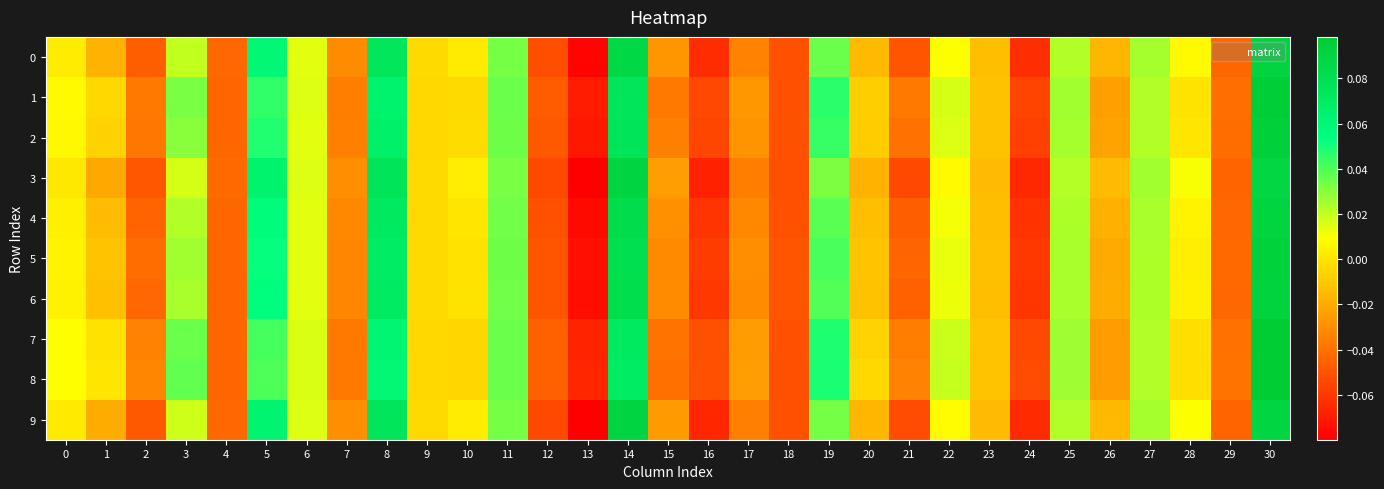

Reading right to left, list all the values displayed in this chart.

0: 30=0.1	29=-0.0	28=0.0	27=0.0	26=-0.0	25=0.0	24=-0.1	23=-0.0	22=0.0	21=-0.1	20=-0.0	19=0.0	18=-0.1	17=-0.0	16=-0.1	15=-0.0	14=0.1	13=-0.1	12=-0.1	11=0.0	10=0.0	9=-0.0	8=0.1	7=-0.0	6=0.0	5=0.1	4=-0.0	3=0.0	2=-0.0	1=-0.0	0=0.0
1: 30=0.1	29=-0.0	28=-0.0	27=0.0	26=-0.0	25=0.0	24=-0.1	23=-0.0	22=0.0	21=-0.0	20=-0.0	19=0.0	18=-0.1	17=-0.0	16=-0.1	15=-0.0	14=0.1	13=-0.1	12=-0.0	11=0.0	10=-0.0	9=-0.0	8=0.1	7=-0.0	6=0.0	5=0.0	4=-0.0	3=0.0	2=-0.0	1=-0.0	0=0.0
2: 30=0.1	29=-0.0	28=0.0	27=0.0	26=-0.0	25=0.0	24=-0.1	23=-0.0	22=0.0	21=-0.0	20=-0.0	19=0.0	18=-0.1	17=-0.0	16=-0.1	15=-0.0	14=0.1	13=-0.1	12=-0.0	11=0.0	10=-0.0	9=-0.0	8=0.1	7=-0.0	6=0.0	5=0.0	4=-0.0	3=0.0	2=-0.0	1=-0.0	0=0.0
3: 30=0.1	29=-0.0	28=0.0	27=0.0	26=-0.0	25=0.0	24=-0.1	23=-0.0	22=0.0	21=-0.1	20=-0.0	19=0.0	18=-0.1	17=-0.0	16=-0.1	15=-0.0	14=0.1	13=-0.1	12=-0.1	11=0.0	10=0.0	9=-0.0	8=0.1	7=-0.0	6=0.0	5=0.1	4=-0.0	3=0.0	2=-0.0	1=-0.0	0=0.0
4: 30=0.1	29=-0.0	28=0.0	27=0.0	26=-0.0	25=0.0	24=-0.1	23=-0.0	22=0.0	21=-0.0	20=-0.0	19=0.0	18=-0.1	17=-0.0	16=-0.1	15=-0.0	14=0.1	13=-0.1	12=-0.1	11=0.0	10=0.0	9=-0.0	8=0.1	7=-0.0	6=0.0	5=0.1	4=-0.0	3=0.0	2=-0.0	1=-0.0	0=0.0
5: 30=0.1	29=-0.0	28=0.0	27=0.0	26=-0.0	25=0.0	24=-0.1	23=-0.0	22=0.0	21=-0.0	20=-0.0	19=0.0	18=-0.1	17=-0.0	16=-0.1	15=-0.0	14=0.1	13=-0.1	12=-0.0	11=0.0	10=-0.0	9=-0.0	8=0.1	7=-0.0	6=0.0	5=0.1	4=-0.0	3=0.0	2=-0.0	1=-0.0	0=0.0
6: 30=0.1	29=-0.0	28=0.0	27=0.0	26=-0.0	25=0.0	24=-0.1	23=-0.0	22=0.0	21=-0.0	20=-0.0	19=0.0	18=-0.1	17=-0.0	16=-0.1	15=-0.0	14=0.1	13=-0.1	12=-0.1	11=0.0	10=-0.0	9=-0.0	8=0.1	7=-0.0	6=0.0	5=0.1	4=-0.0	3=0.0	2=-0.0	1=-0.0	0=0.0
7: 30=0.1	29=-0.0	28=-0.0	27=0.0	26=-0.0	25=0.0	24=-0.1	23=-0.0	22=0.0	21=-0.0	20=-0.0	19=0.0	18=-0.1	17=-0.0	16=-0.1	15=-0.0	14=0.1	13=-0.1	12=-0.0	11=0.0	10=-0.0	9=-0.0	8=0.1	7=-0.0	6=0.0	5=0.0	4=-0.0	3=0.0	2=-0.0	1=-0.0	0=0.0
8: 30=0.1	29=-0.0	28=-0.0	27=0.0	26=-0.0	25=0.0	24=-0.1	23=-0.0	22=0.0	21=-0.0	20=-0.0	19=0.0	18=-0.1	17=-0.0	16=-0.1	15=-0.0	14=0.1	13=-0.1	12=-0.0	11=0.0	10=-0.0	9=-0.0	8=0.1	7=-0.0	6=0.0	5=0.0	4=-0.0	3=0.0	2=-0.0	1=0.0	0=0.0
9: 30=0.1	29=-0.0	28=0.0	27=0.0	26=-0.0	25=0.0	24=-0.1	23=-0.0	22=0.0	21=-0.1	20=-0.0	19=0.0	18=-0.1	17=-0.0	16=-0.1	15=-0.0	14=0.1	13=-0.1	12=-0.1	11=0.0	10=0.0	9=-0.0	8=0.1	7=-0.0	6=0.0	5=0.1	4=-0.0	3=0.0	2=-0.0	1=-0.0	0=0.0